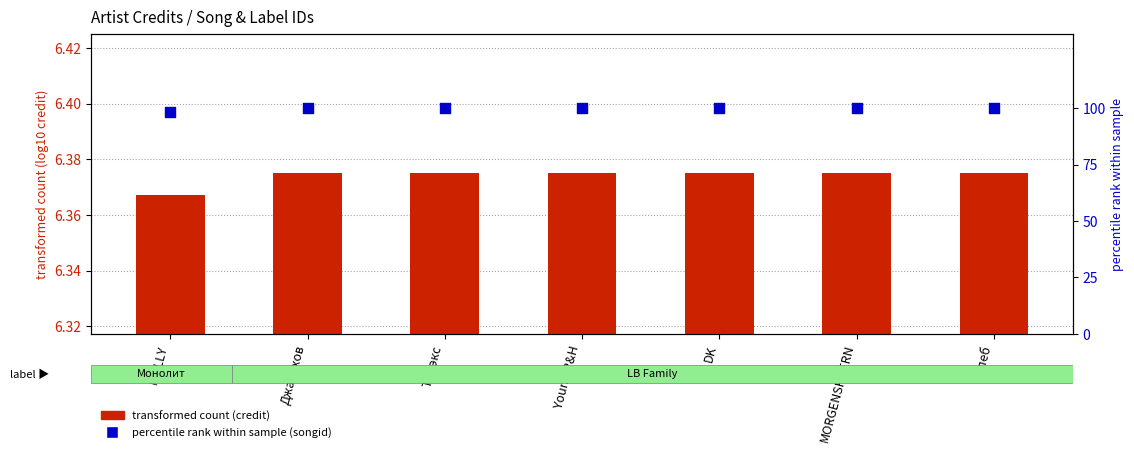

At how many categories does at least one series exceed 89?

7